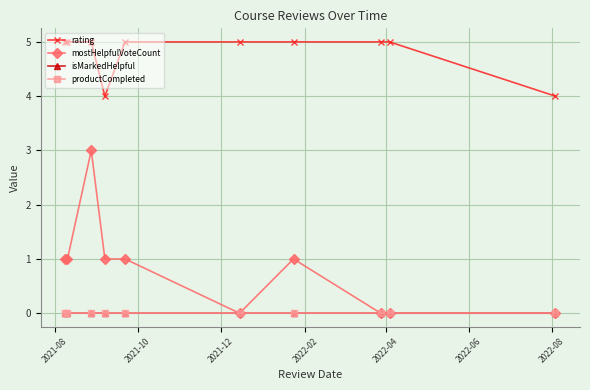

Does the chart have visible grid lines?

Yes